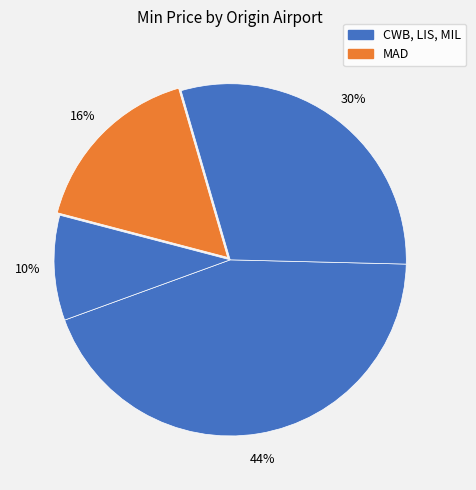

How many segments does this pie chart have?

4